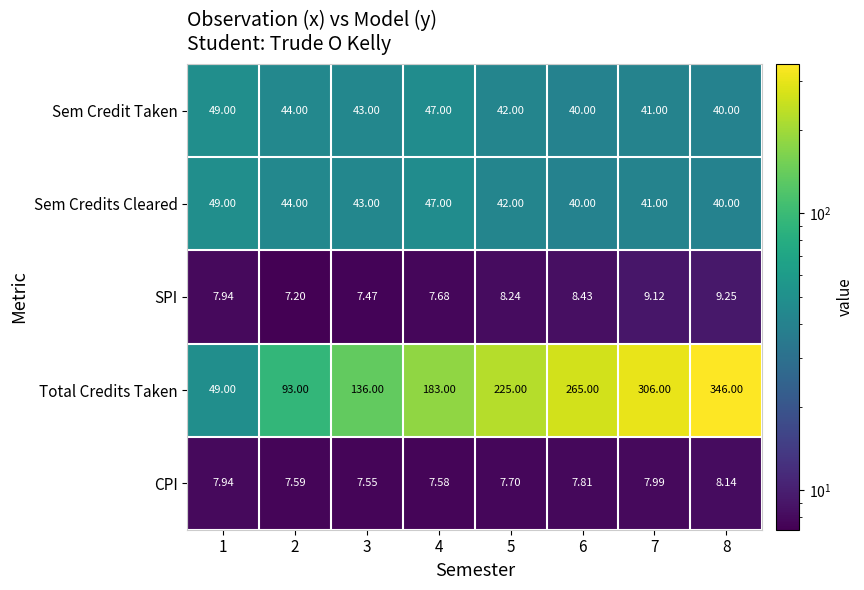

Is the value of CPI at 7 greater than the value of Total Credits Taken at 6?

No